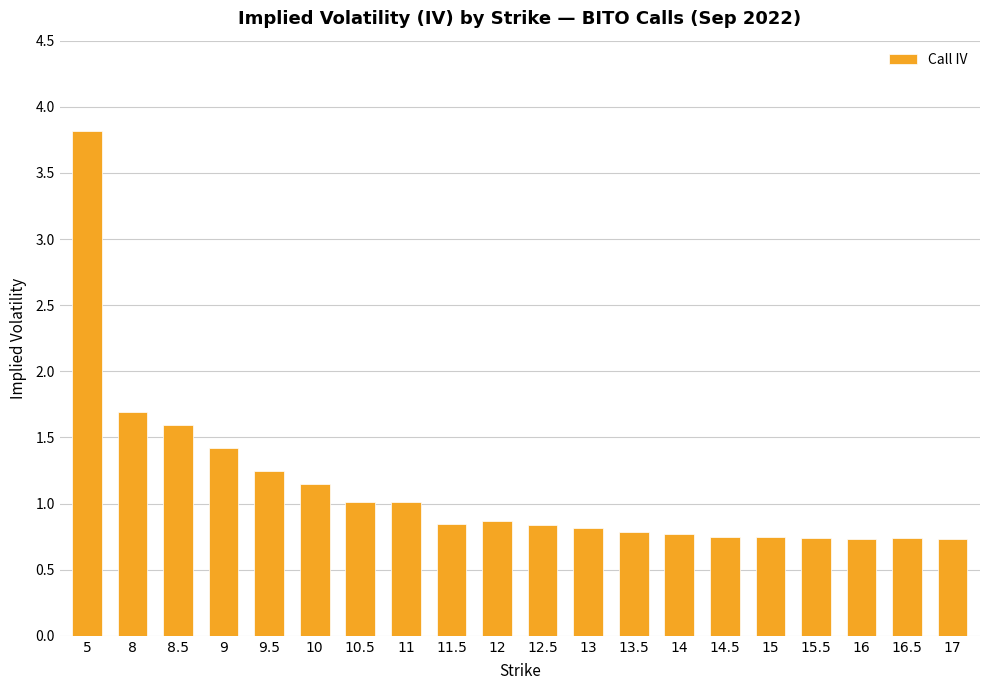

What is the sum of all values?

22.3